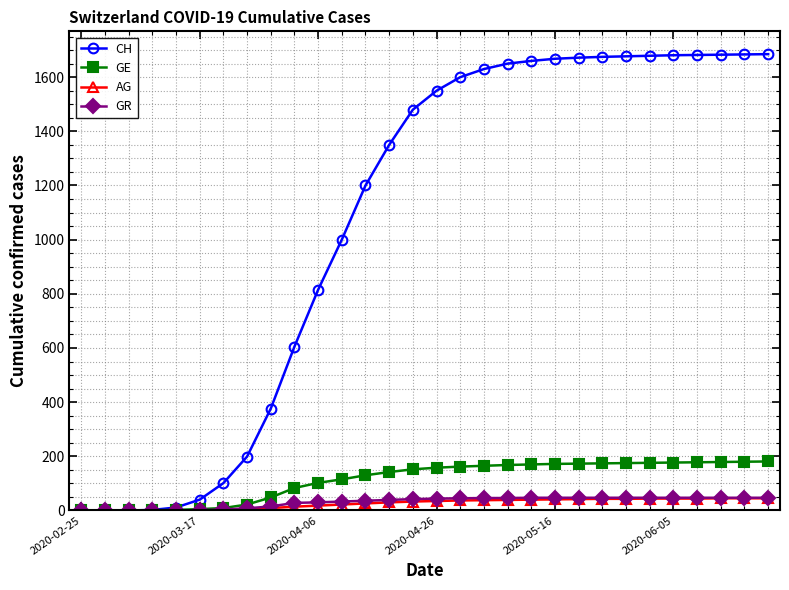

Which series has the largest range (max minus min)?

CH